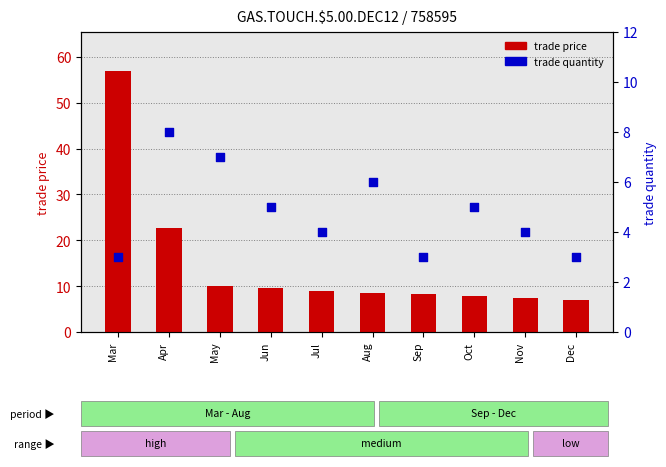

At how many categories does at least one series exceed 7?

9